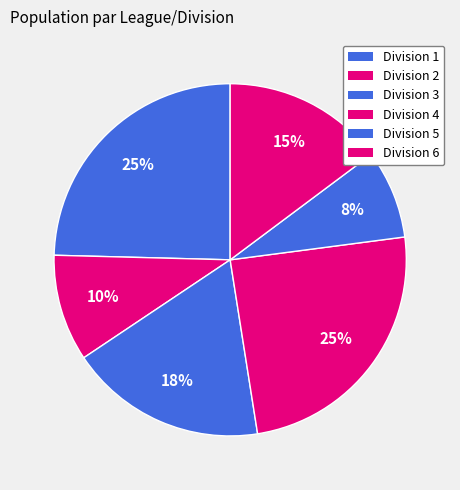

Count the number of slices in the pie.

6